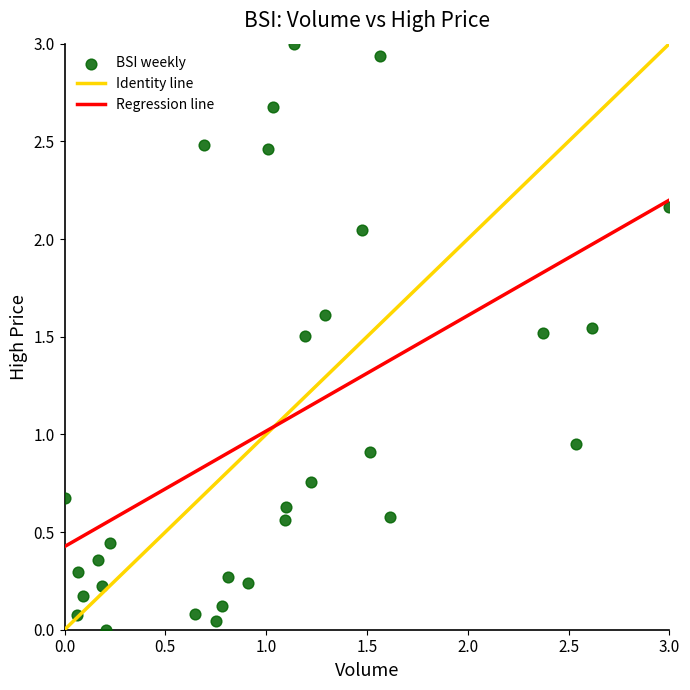

What is the range of Y values (max minus min)?

3.0